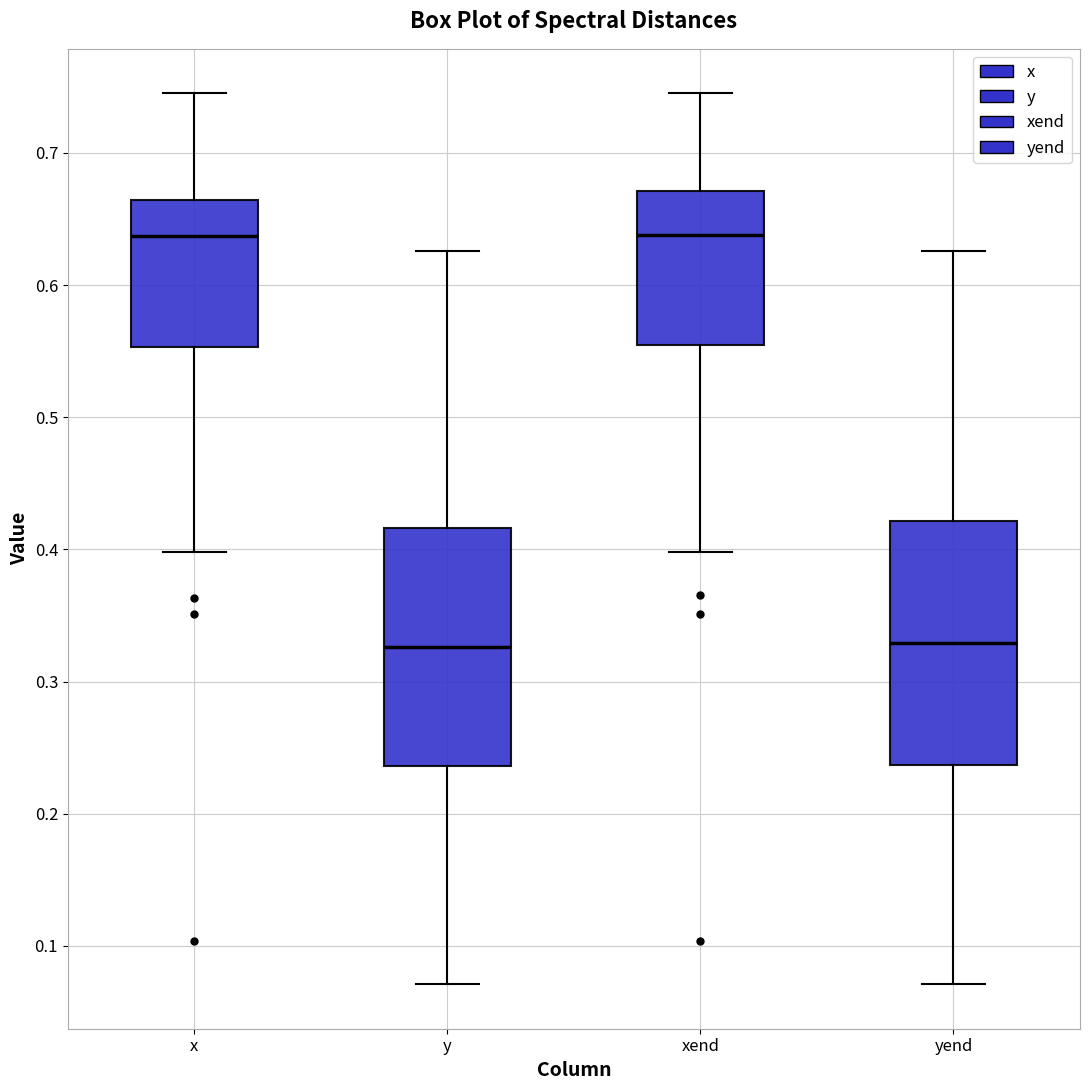

Reading left to right, transcribe this box plot: for each box, give where its median line is, the range the box spans, and where its two whiskers end, as read against the y-axis. The values are not printed on the chart, so give them approximately, as read against the axis.

x: median 0.64, box 0.55 to 0.66, whiskers 0.40 to 0.75
y: median 0.33, box 0.24 to 0.42, whiskers 0.07 to 0.63
xend: median 0.64, box 0.56 to 0.67, whiskers 0.40 to 0.75
yend: median 0.33, box 0.24 to 0.42, whiskers 0.07 to 0.63